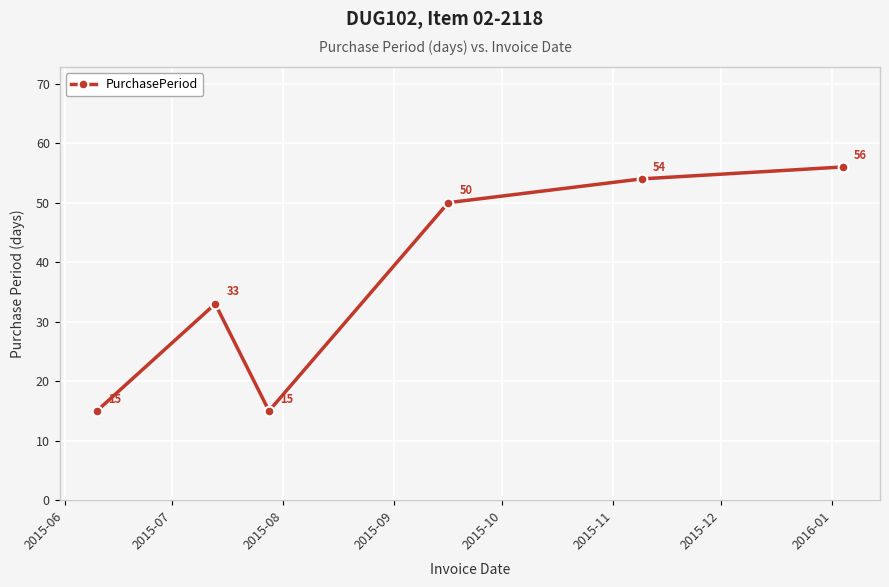

How many points are lower than both their immediate neighbors (excluding endpoints)?

1